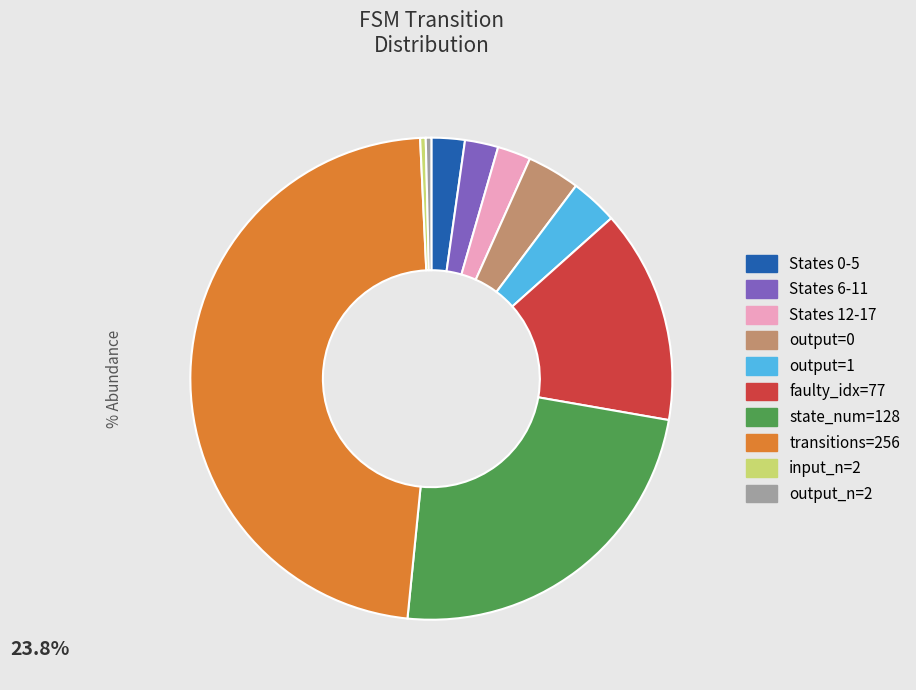

Combined, do output_n=2 and States 6-11 account for over 50%?

No